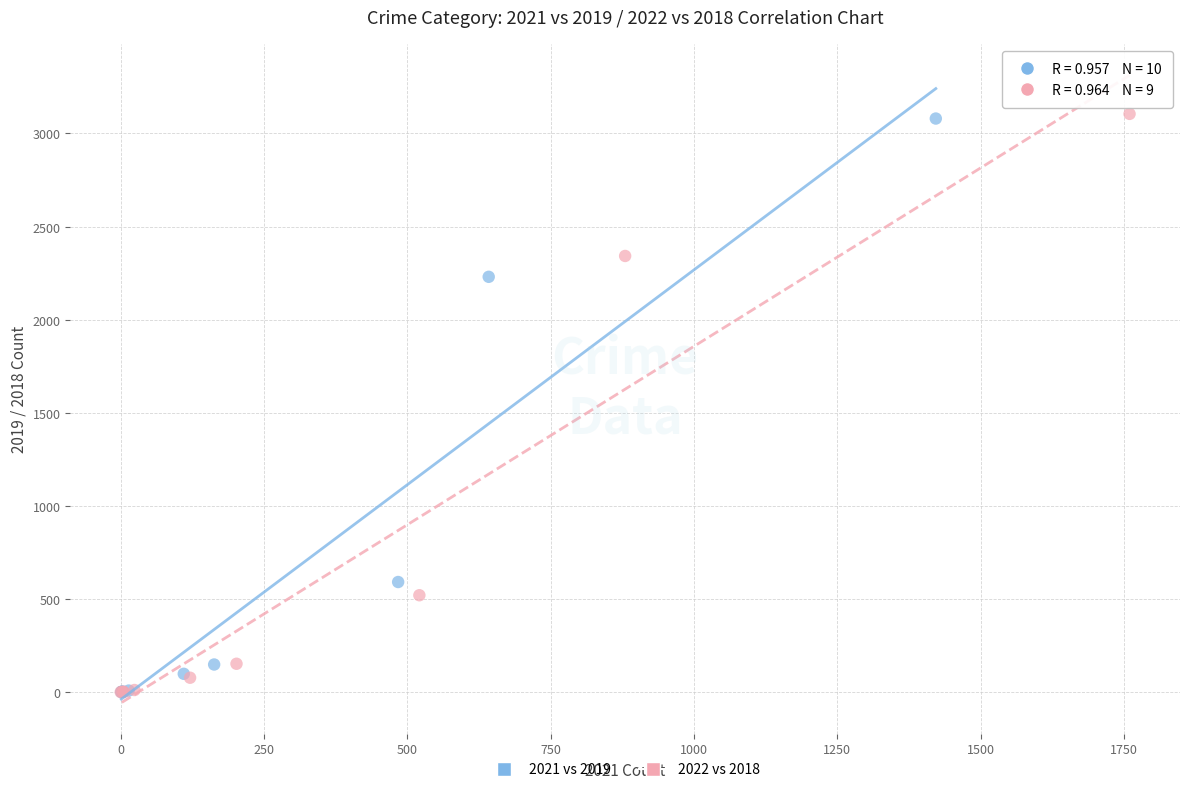

What are all the series names shown in the legend?

2021 vs 2019, 2022 vs 2018